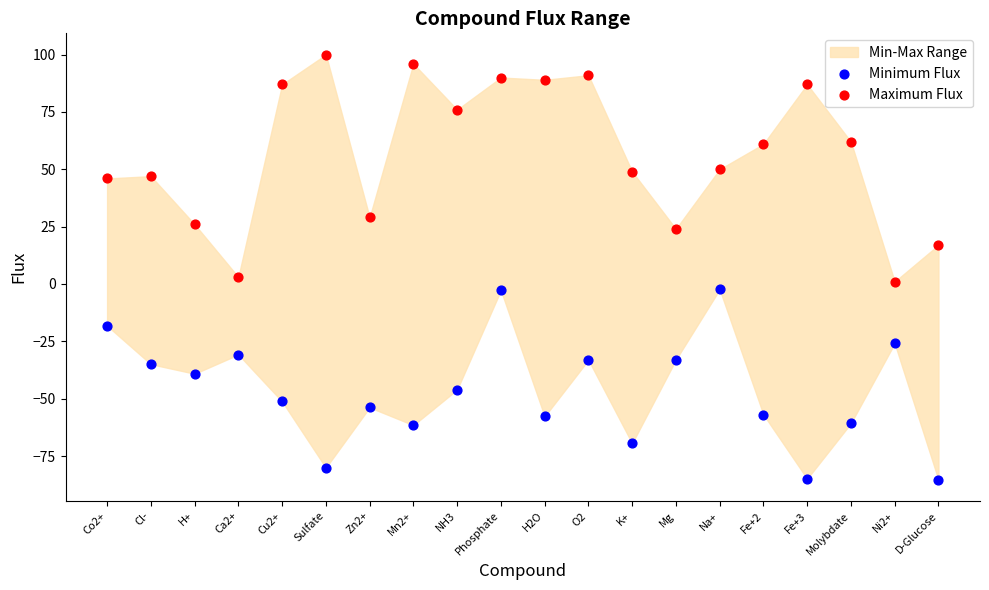

Across all data points, what is the range of Y values (max minus min)?

185.3